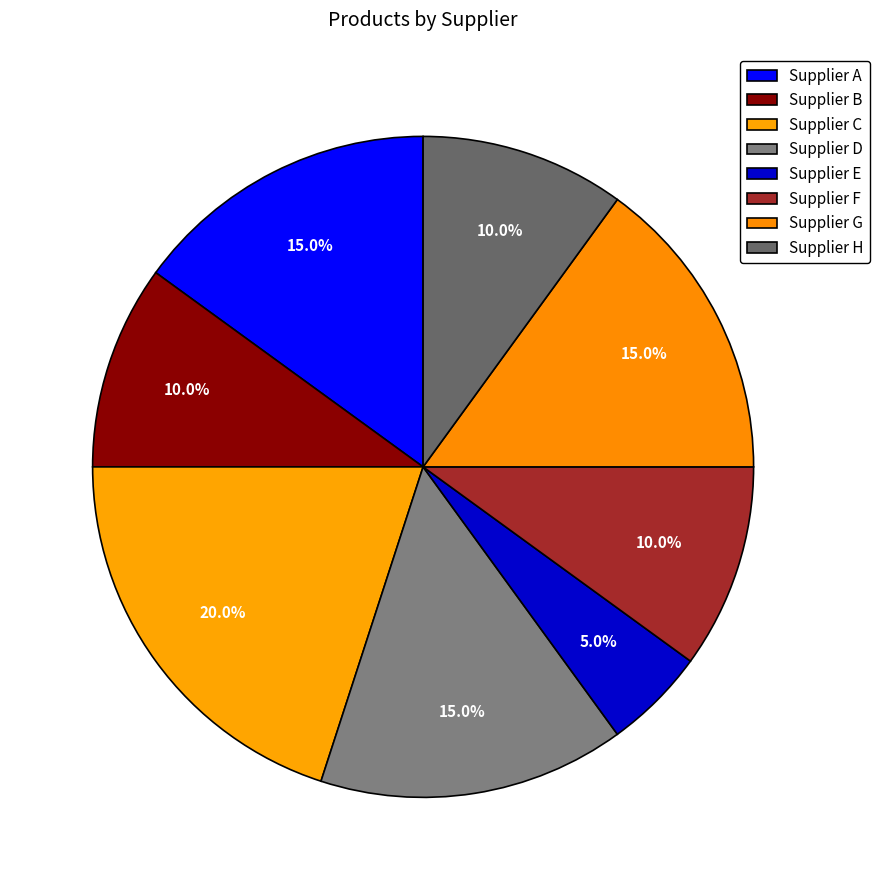

Which category has the biggest portion of the pie?

Supplier C